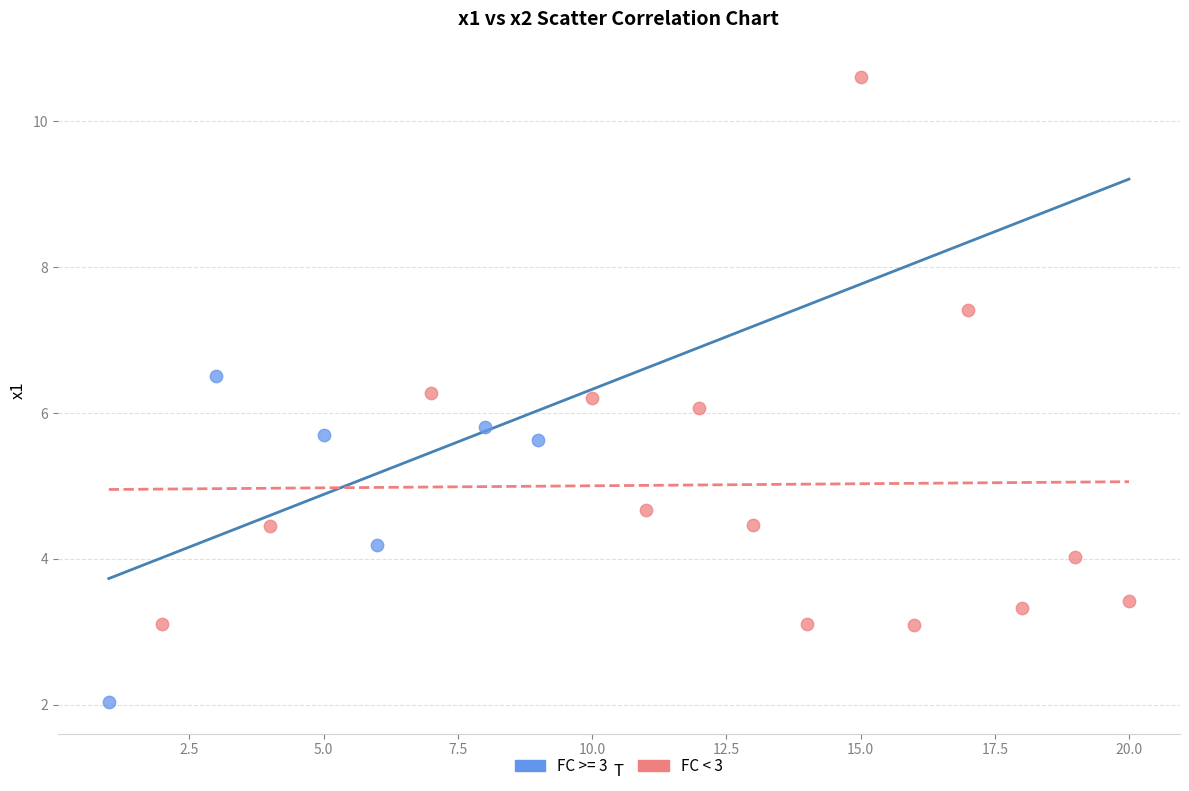

Which series has the widest spread of Y values?

FC < 3